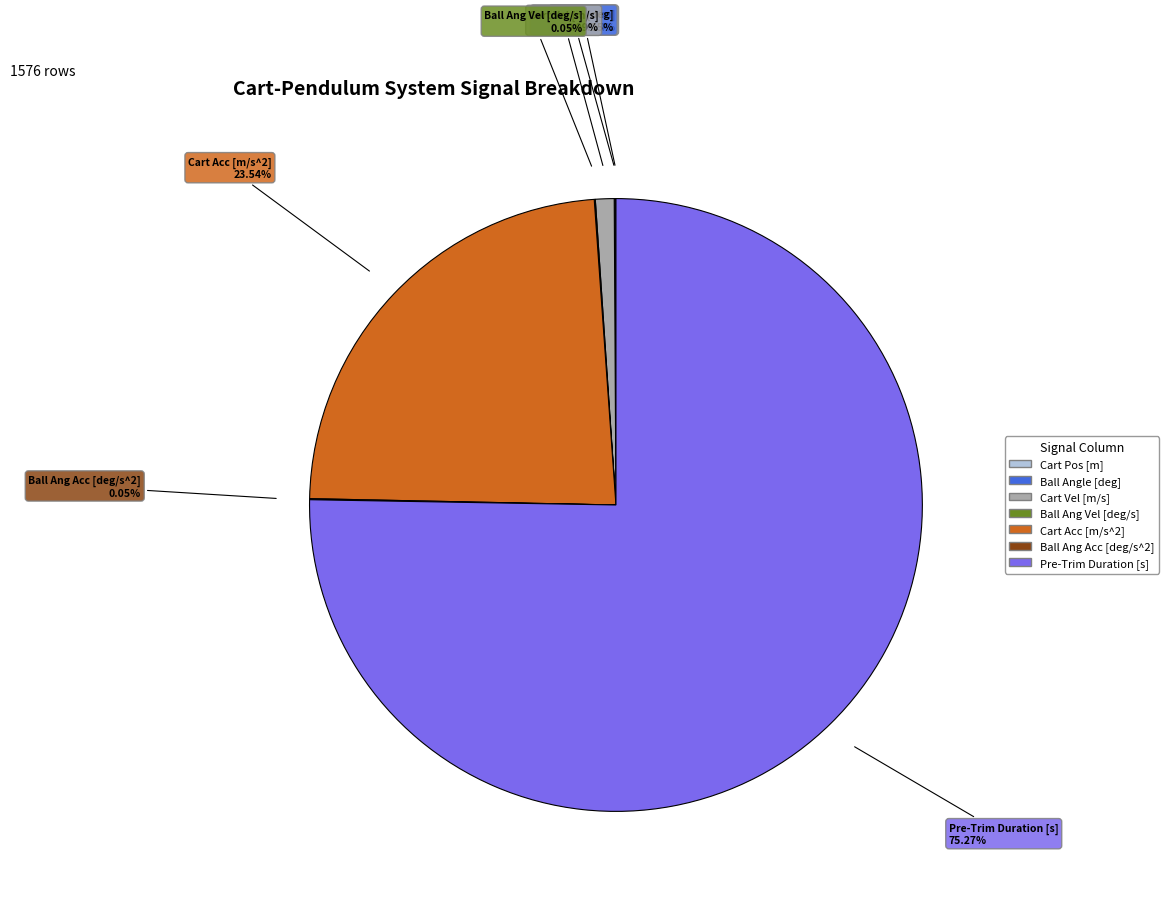

To the nearest percent, what portion does Cart Acc [m/s^2] represent?

24%